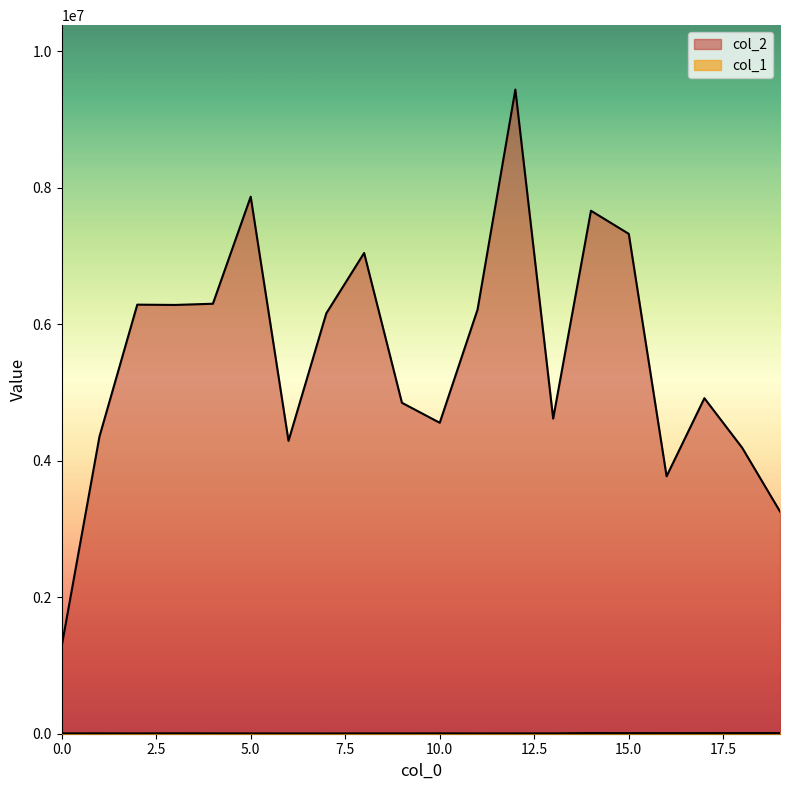

Rank the series by their average value, from highest to lowest.

col_2, col_1